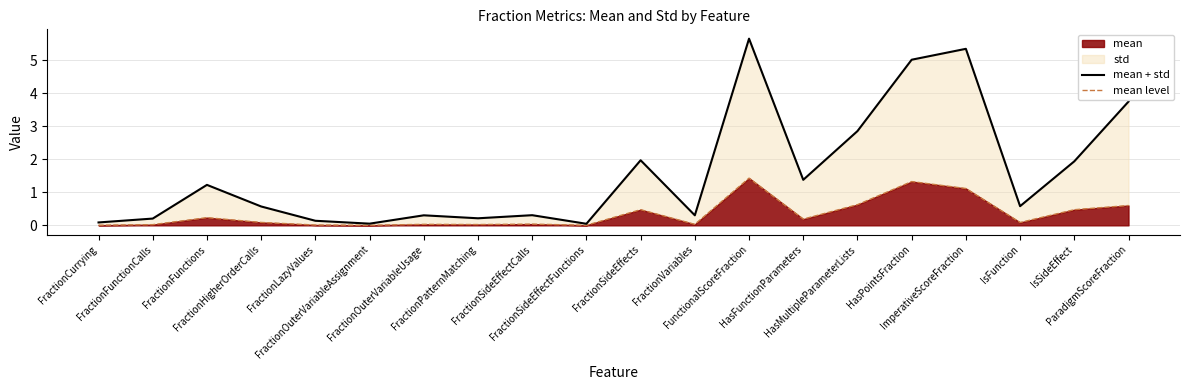

Reading left to right, list all the values displayed in this chart.

mean + std: 0.1	0.2	1.2	0.6	0.1	0.1	0.3	0.2	0.3	0.0	2.0	0.3	5.6	1.4	2.9	5.0	5.3	0.6	1.9	3.7
mean level: 0.0	0.0	0.2	0.1	0.0	0.0	0.0	0.0	0.0	0.0	0.5	0.0	1.4	0.2	0.6	1.3	1.1	0.1	0.5	0.6